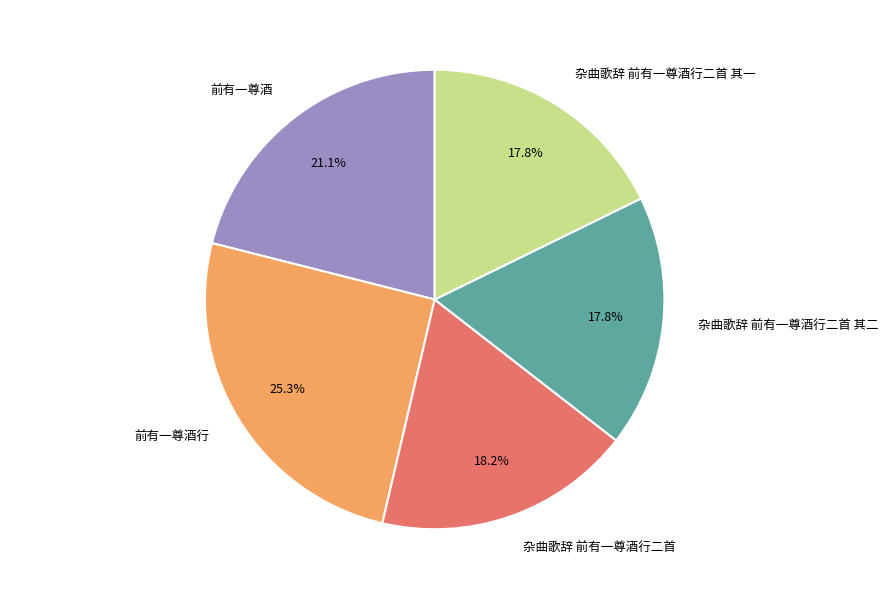

Does any single category account for the majority?

No